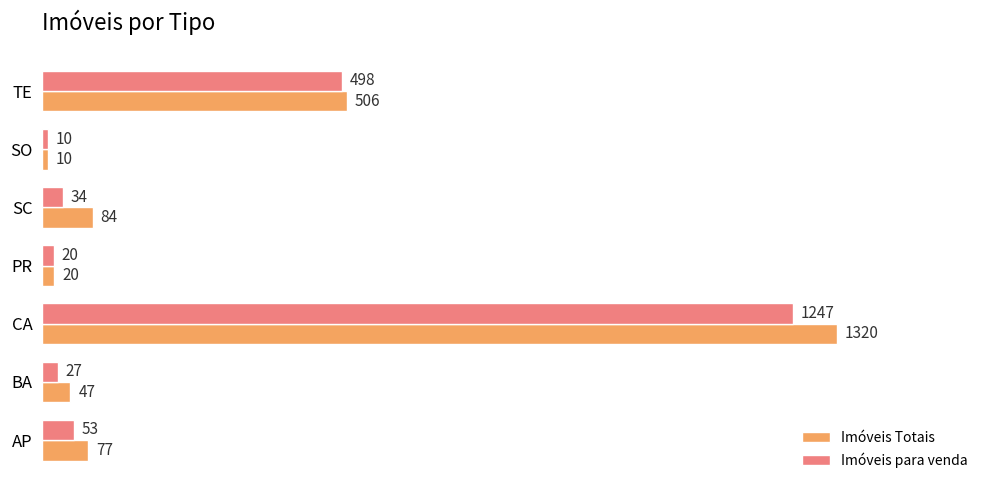

Which series has the largest total across all categories?

Imóveis Totais